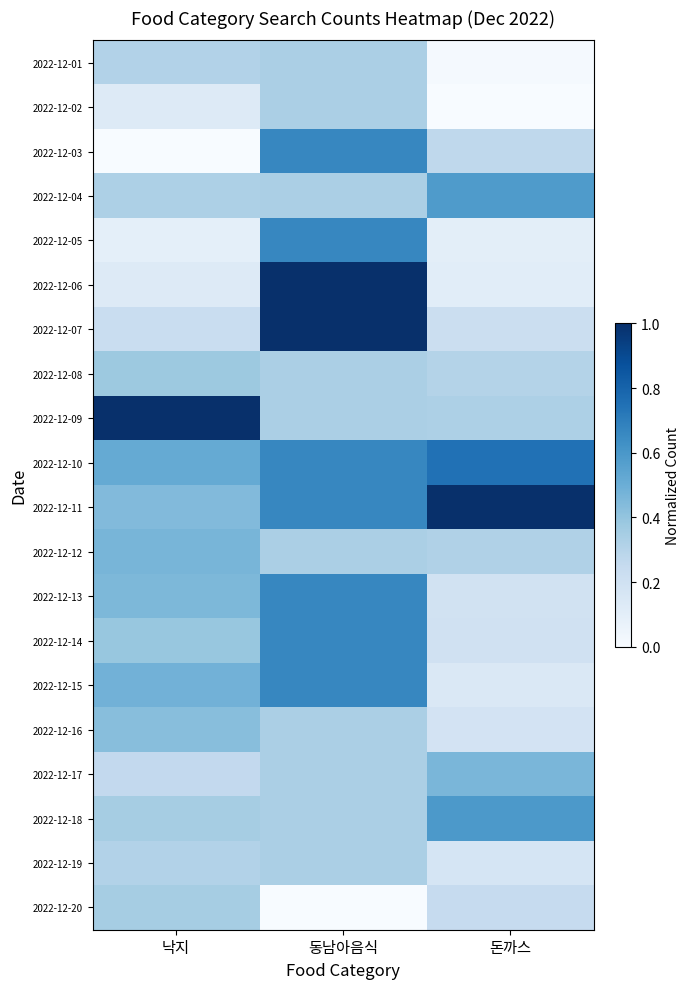

What is the total value across all series at 돈까스?

6.2